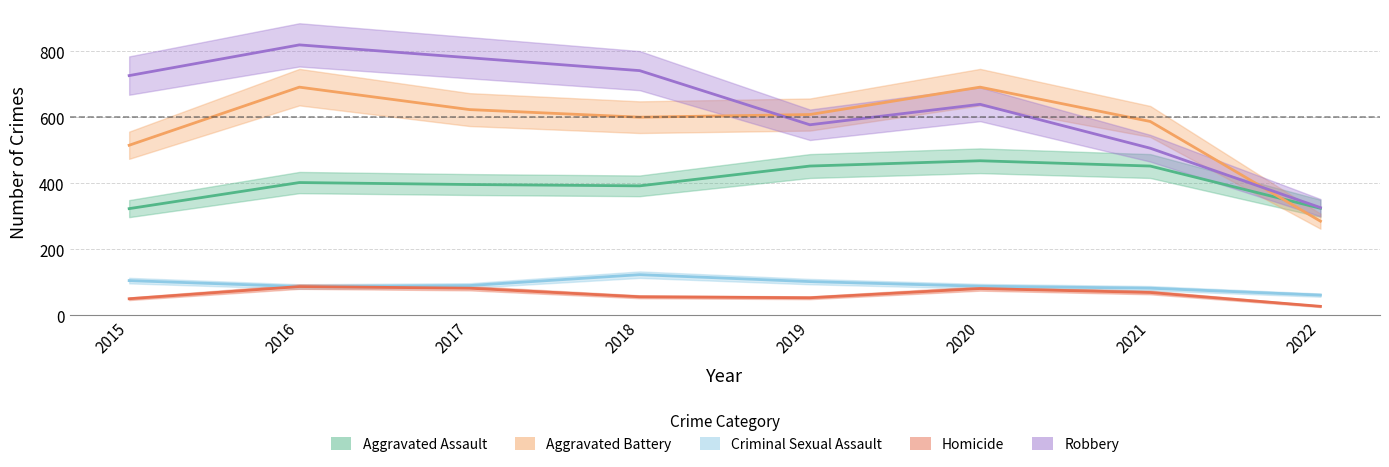

Between 2022 and 2019, which is larger?

2019